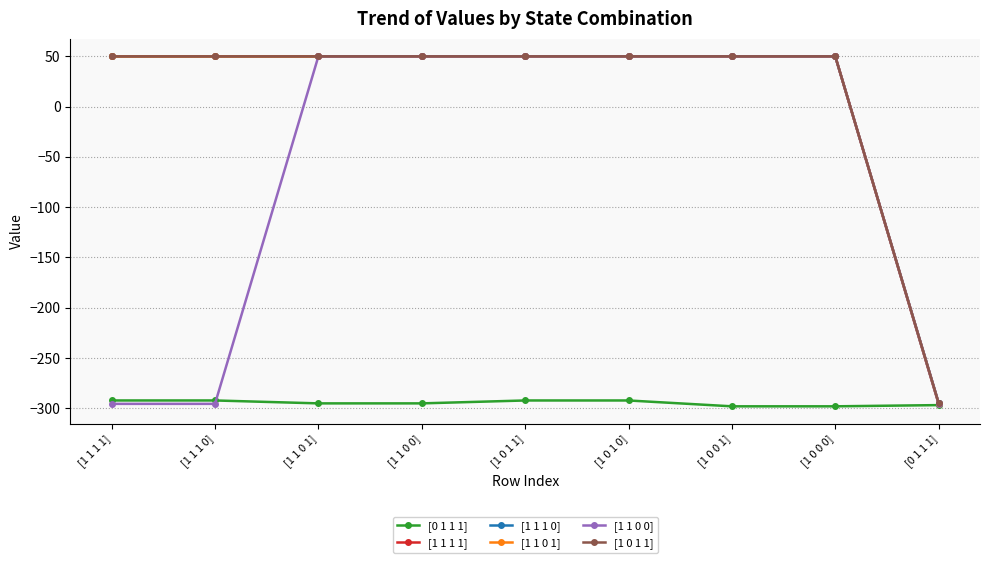

The value of [1 1 1 1] at [1 1 1 1] is 50.0. True or false?

True